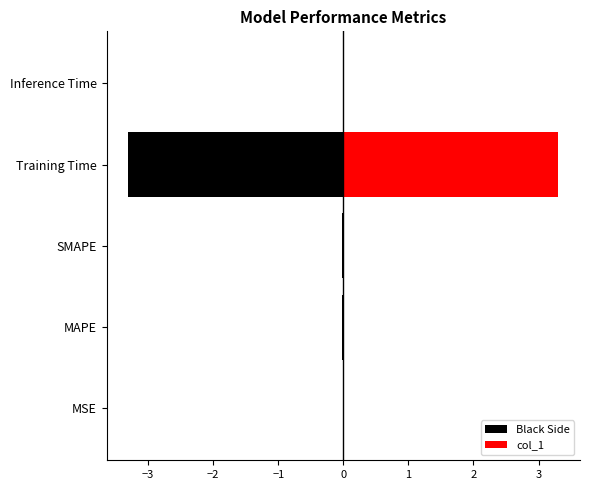

What are all the series names shown in the legend?

Black Side, col_1